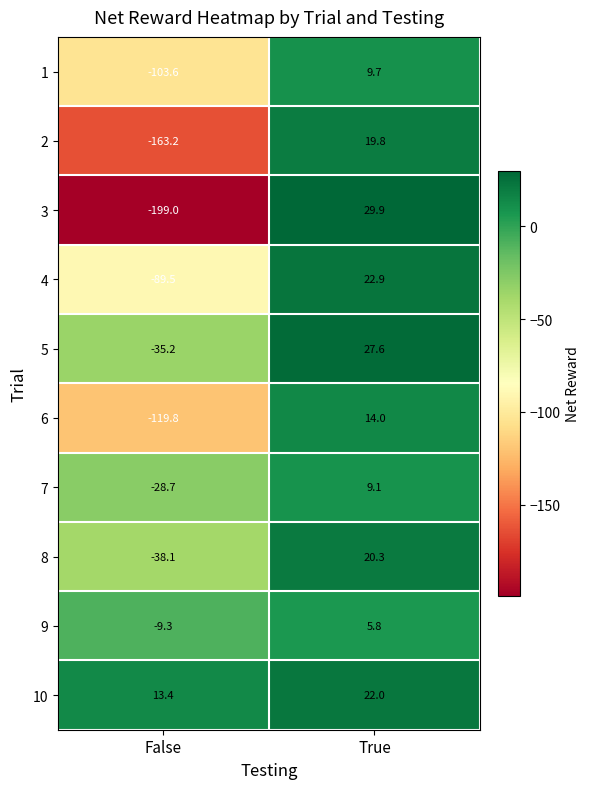

How many categories are shown in the chart?

2